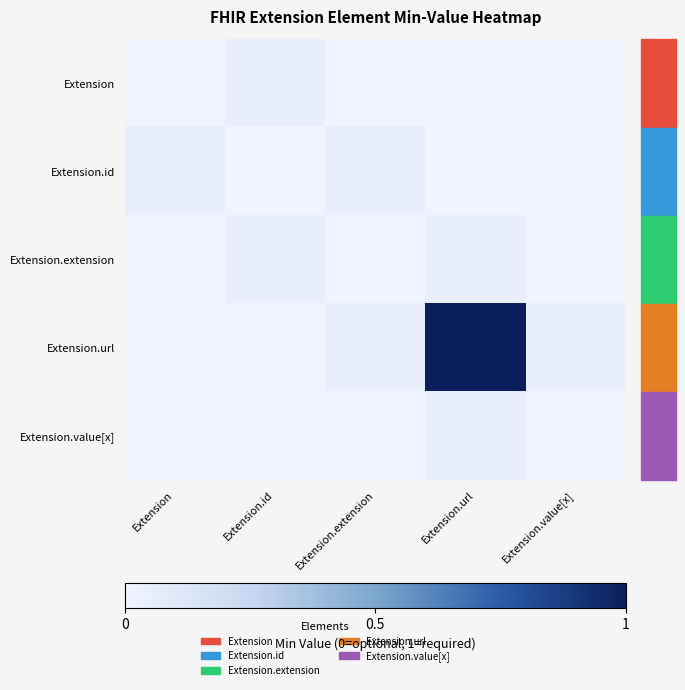

Reading left to right, what are all the values shown in this chart?

Extension: Extension=0.0	Extension.id=0.1	Extension.extension=0.0	Extension.url=0.0	Extension.value[x]=0.0
Extension.id: Extension=0.1	Extension.id=0.0	Extension.extension=0.1	Extension.url=0.0	Extension.value[x]=0.0
Extension.extension: Extension=0.0	Extension.id=0.1	Extension.extension=0.0	Extension.url=0.1	Extension.value[x]=0.0
Extension.url: Extension=0.0	Extension.id=0.0	Extension.extension=0.1	Extension.url=1.0	Extension.value[x]=0.1
Extension.value[x]: Extension=0.0	Extension.id=0.0	Extension.extension=0.0	Extension.url=0.1	Extension.value[x]=0.0